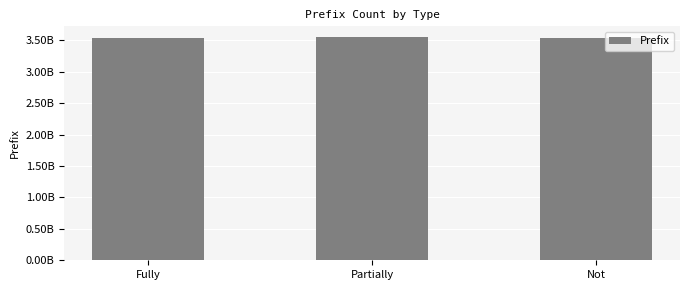

Is it true that the value at Fully is 3537560739?

True